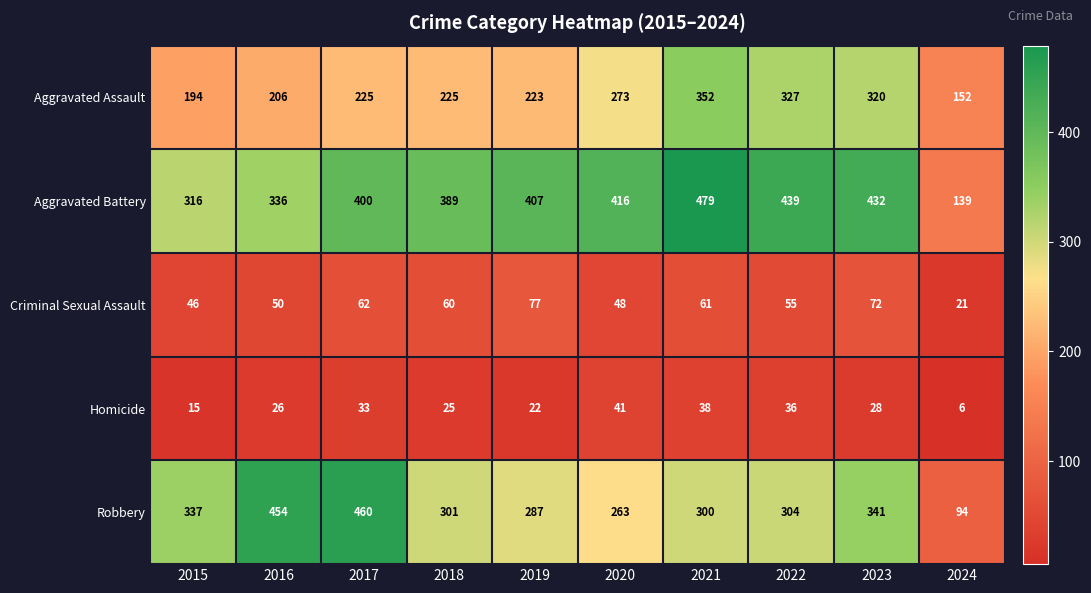

Which series has the largest range (max minus min)?

Robbery